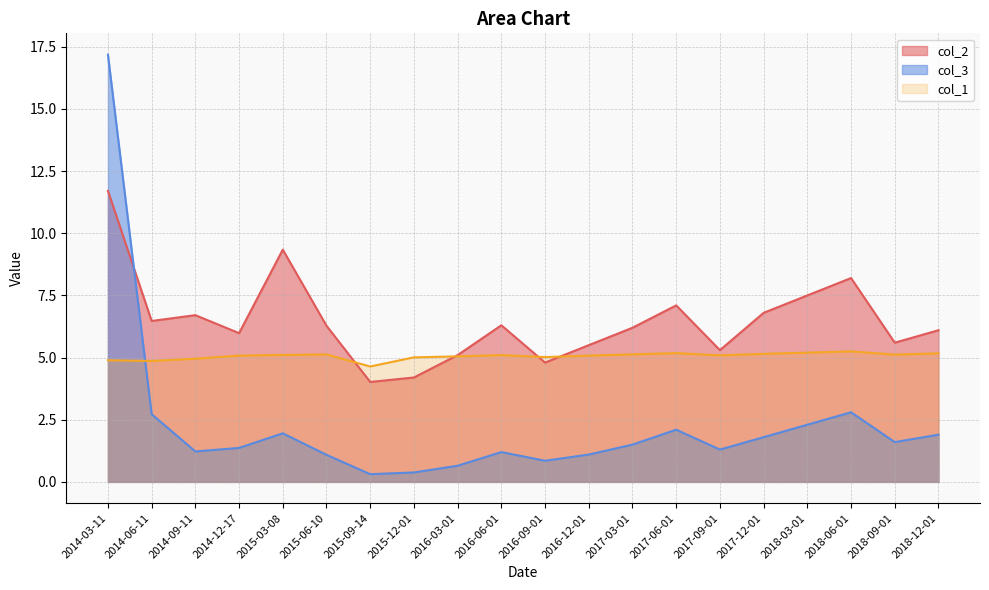

What value does the col_2 series have at 2014-09-11?

6.7